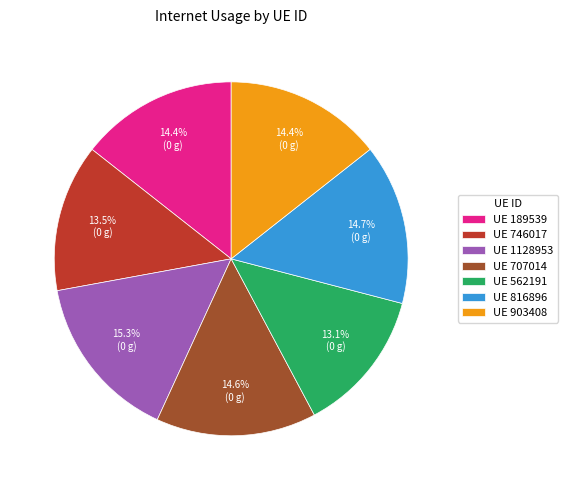

How many slices are in this pie chart?

7